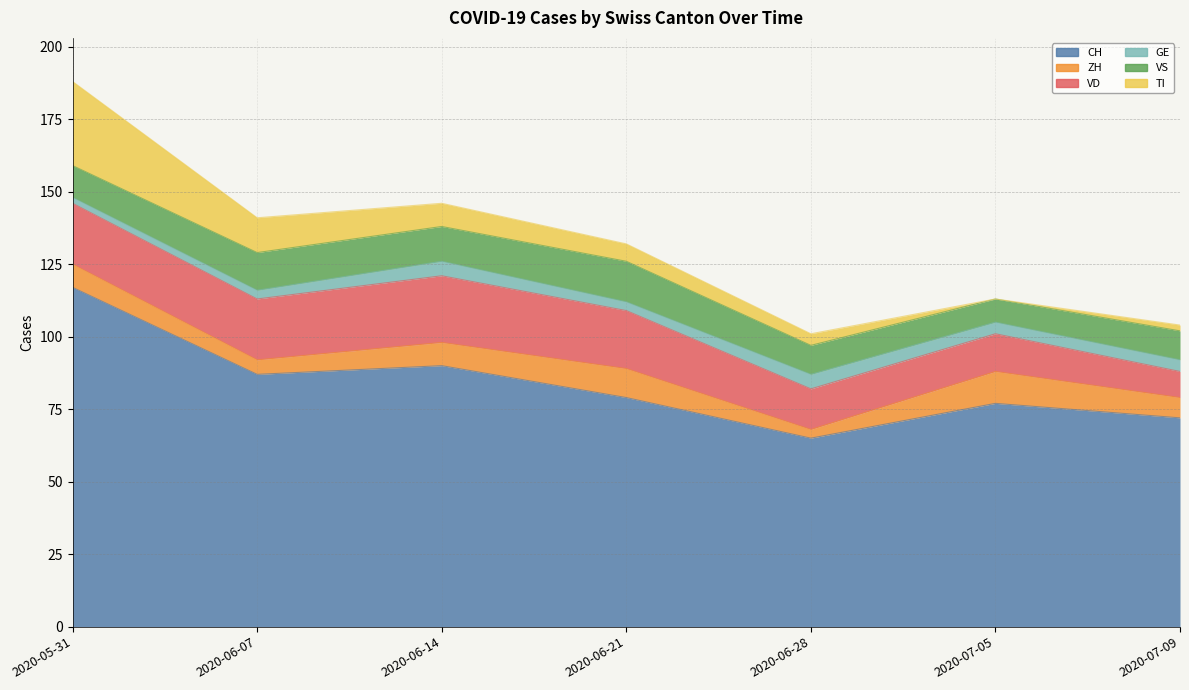

Where does the VS series first go above 11?

2020-06-07